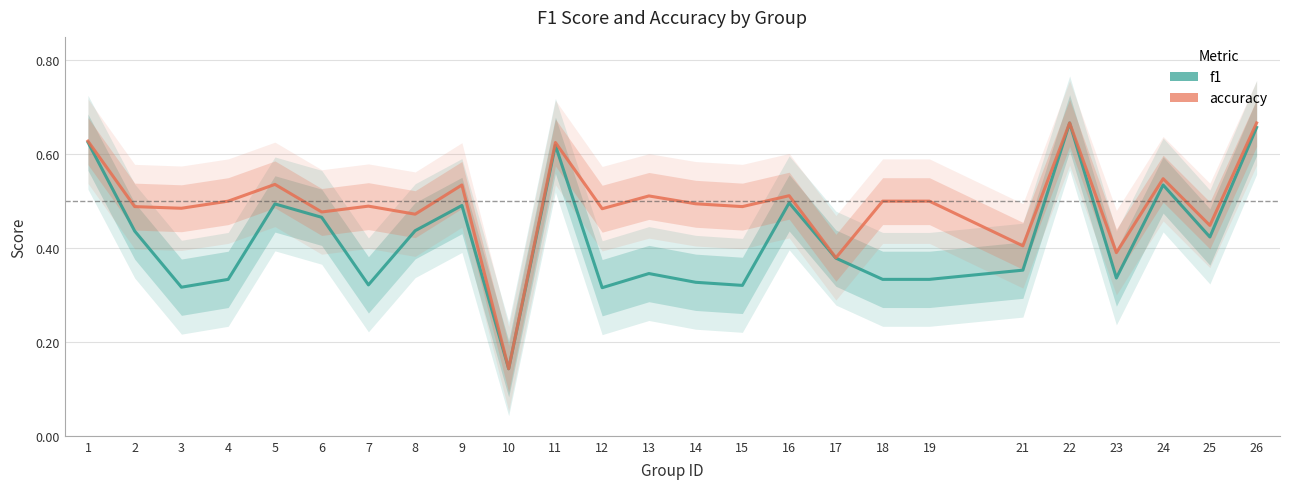

True or false: accuracy and f1 cross at least once.

False